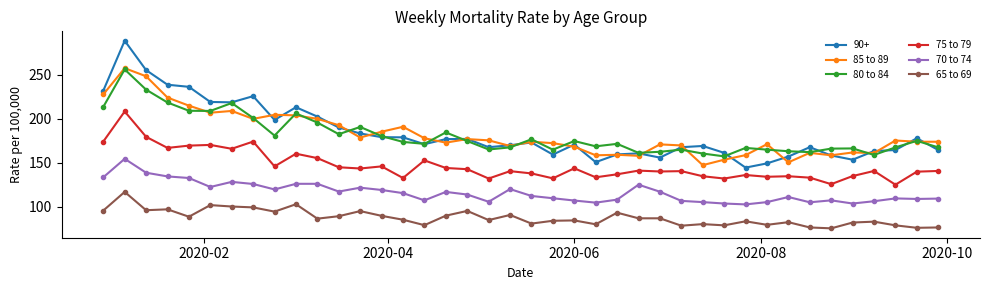

True or false: 70 to 74 and 65 to 69 intersect in this chart.

False